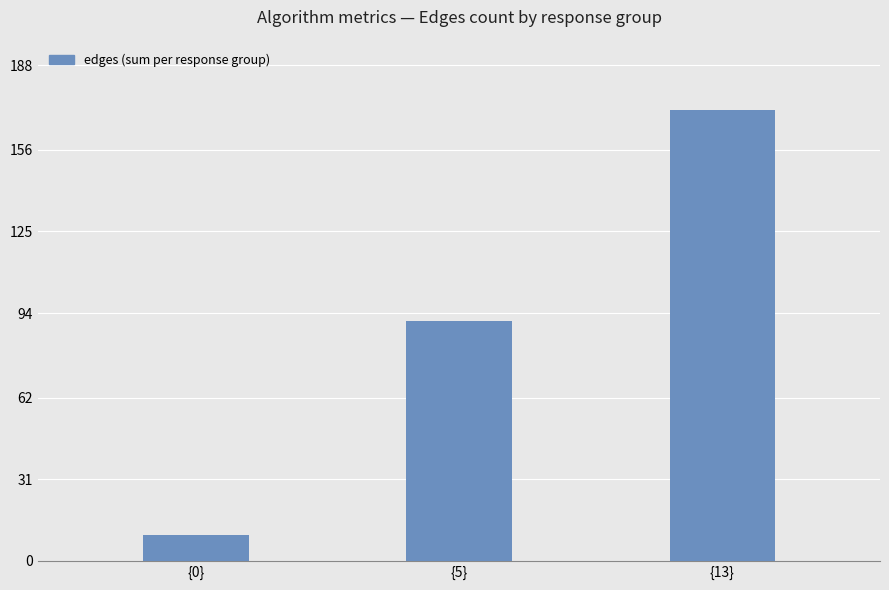

Reading right to left, transcribe all the data shown in this chart.

171	91	10